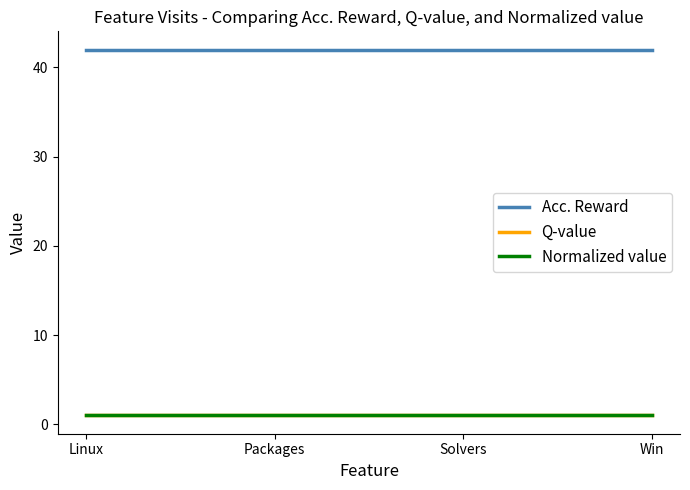

Rank the series at Packages from lowest to highest value.

Q-value, Normalized value, Acc. Reward